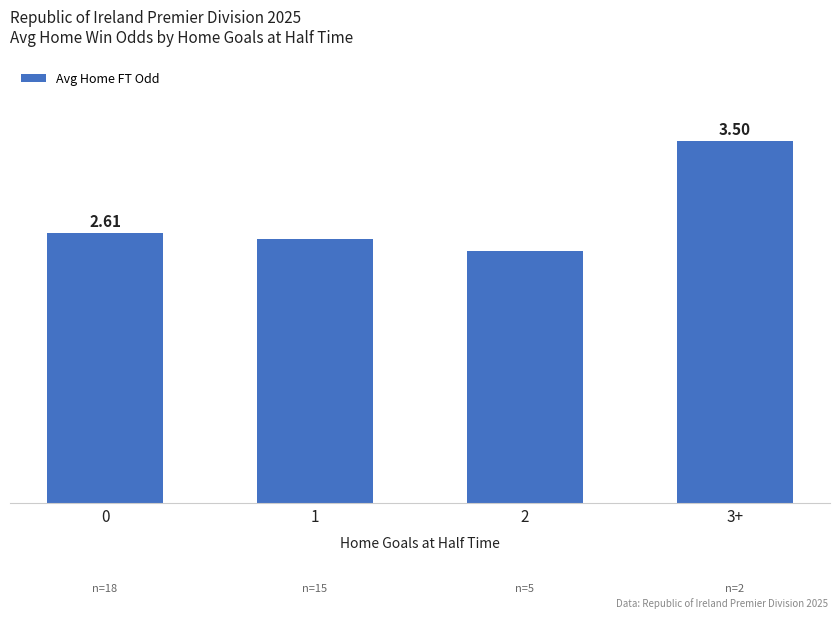

Rank the categories by value from lowest to highest.

2, 1, 0, 3+